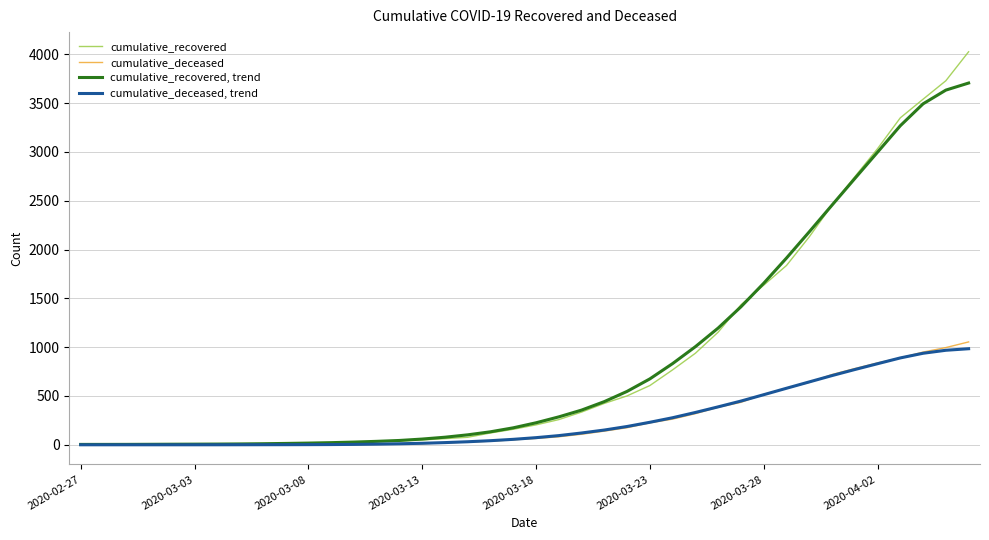

What are all the series names shown in the legend?

cumulative_recovered, cumulative_deceased, cumulative_recovered, trend, cumulative_deceased, trend